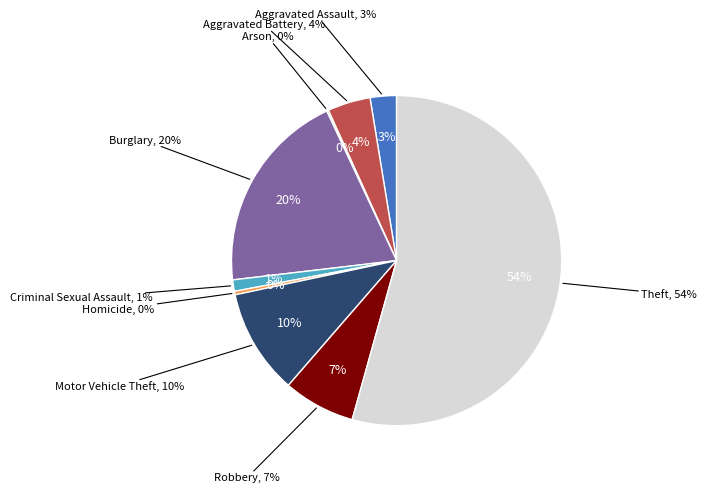

To the nearest percent, what portion does Aggravated Assault represent?

3%